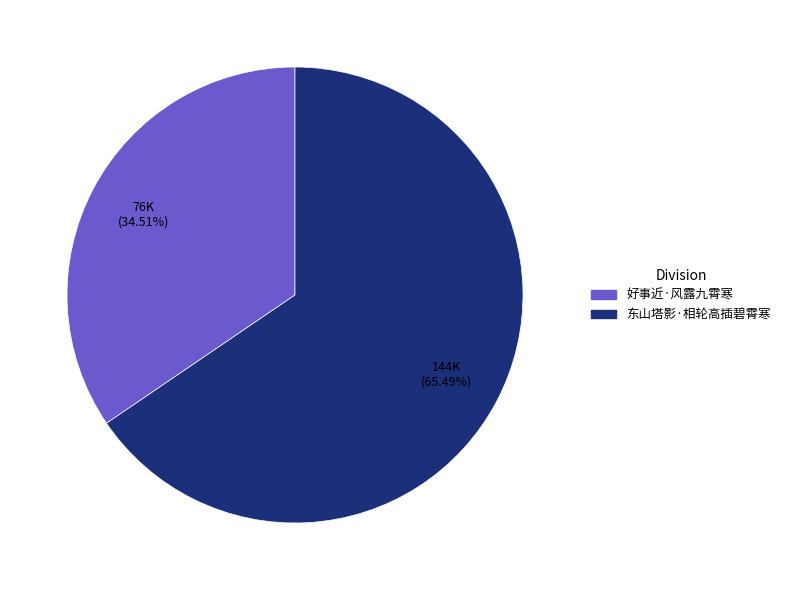

What percentage is the 好事近·风露九霄寒 slice, to the nearest percent?

35%